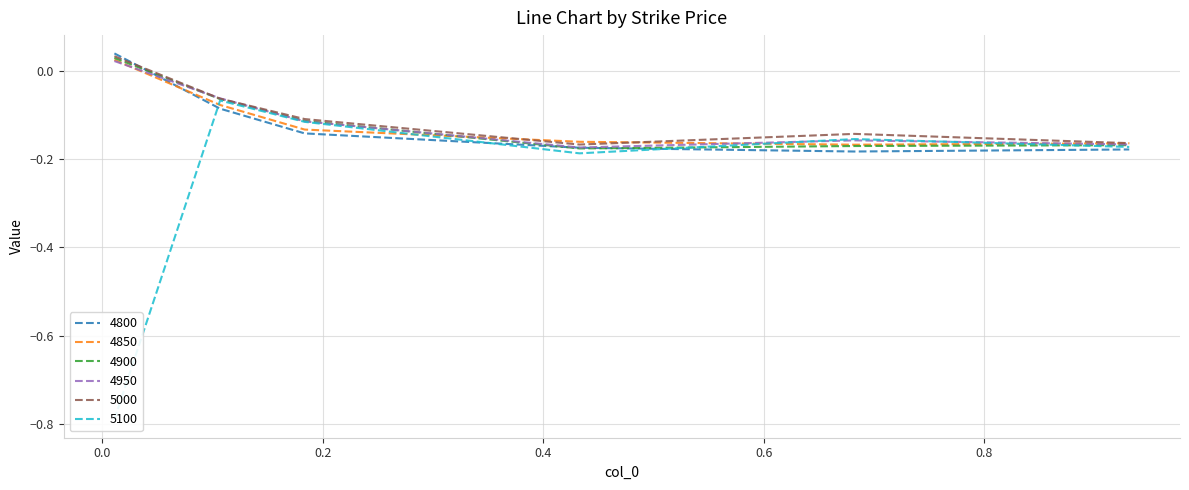

Reading left to right, list all the values displayed in this chart.

4800: 0.0	-0.1	-0.1	-0.2	-0.2	-0.2
4850: 0.0	-0.1	-0.1	-0.2	-0.2	-0.2
4900: 0.0	-0.1	-0.1	-0.2	-0.2	-0.2
4950: 0.0	-0.1	-0.1	-0.2	-0.2	-0.2
5000: 0.0	-0.1	-0.1	-0.2	-0.1	-0.2
5100: -0.8	-0.1	-0.1	-0.2	-0.2	-0.2